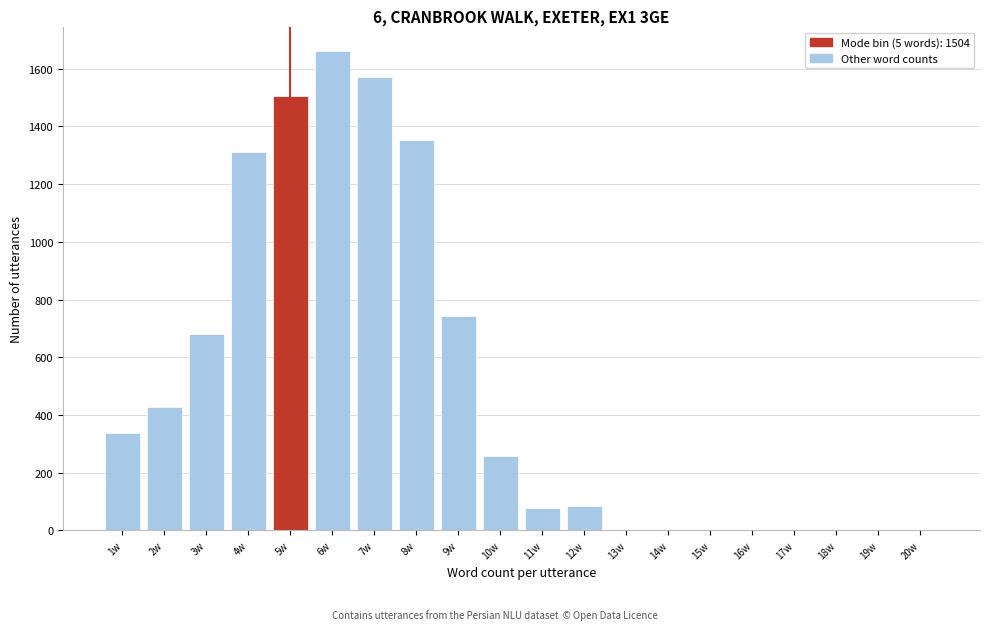

Which range on the x-axis has the tallest bar?

5.5 to 6.5